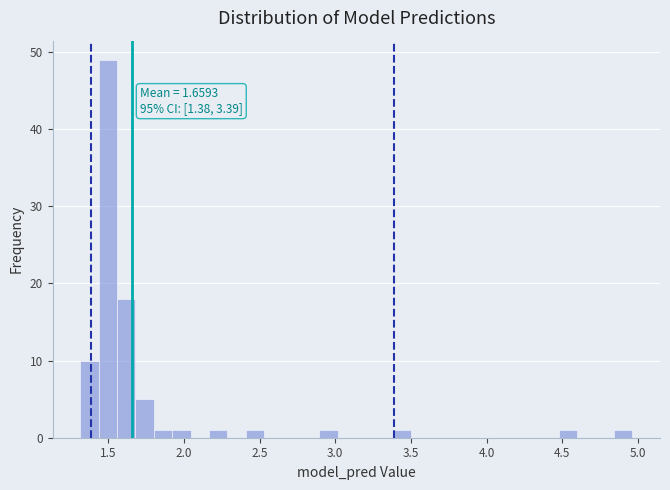

Around what value on the x-axis is the tallest bar? Give the approximate position of its centre, as read against the axis.

1.50